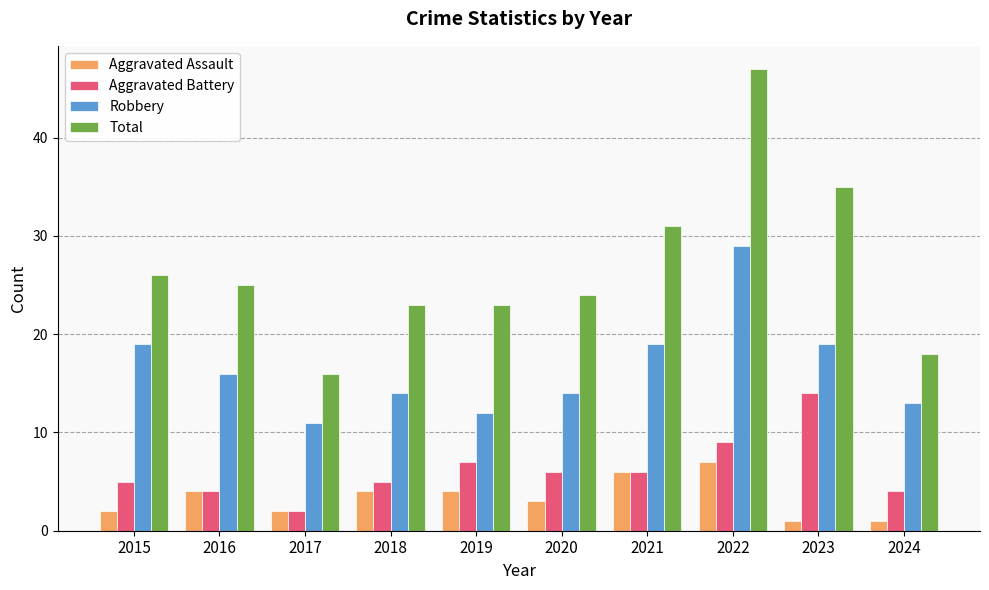

At 2023, list the series in order from largest to smallest.

Total, Robbery, Aggravated Battery, Aggravated Assault